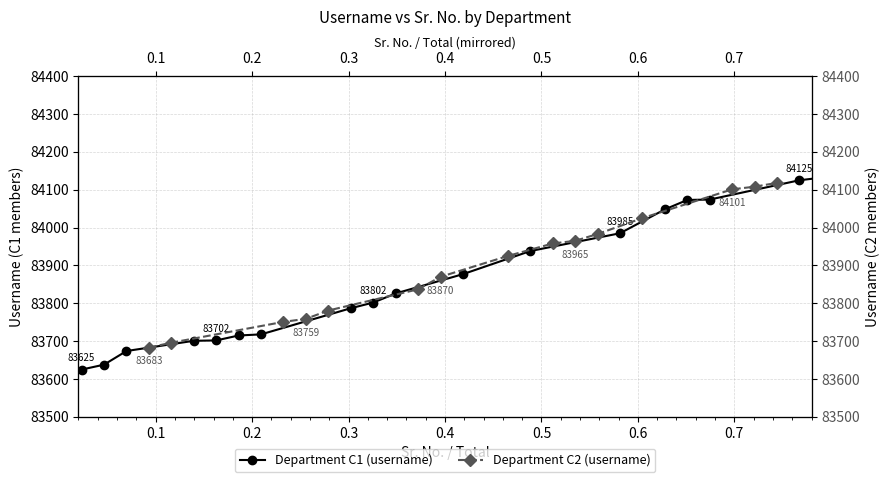

True or false: the data has more than 2 interior local peaks.

False